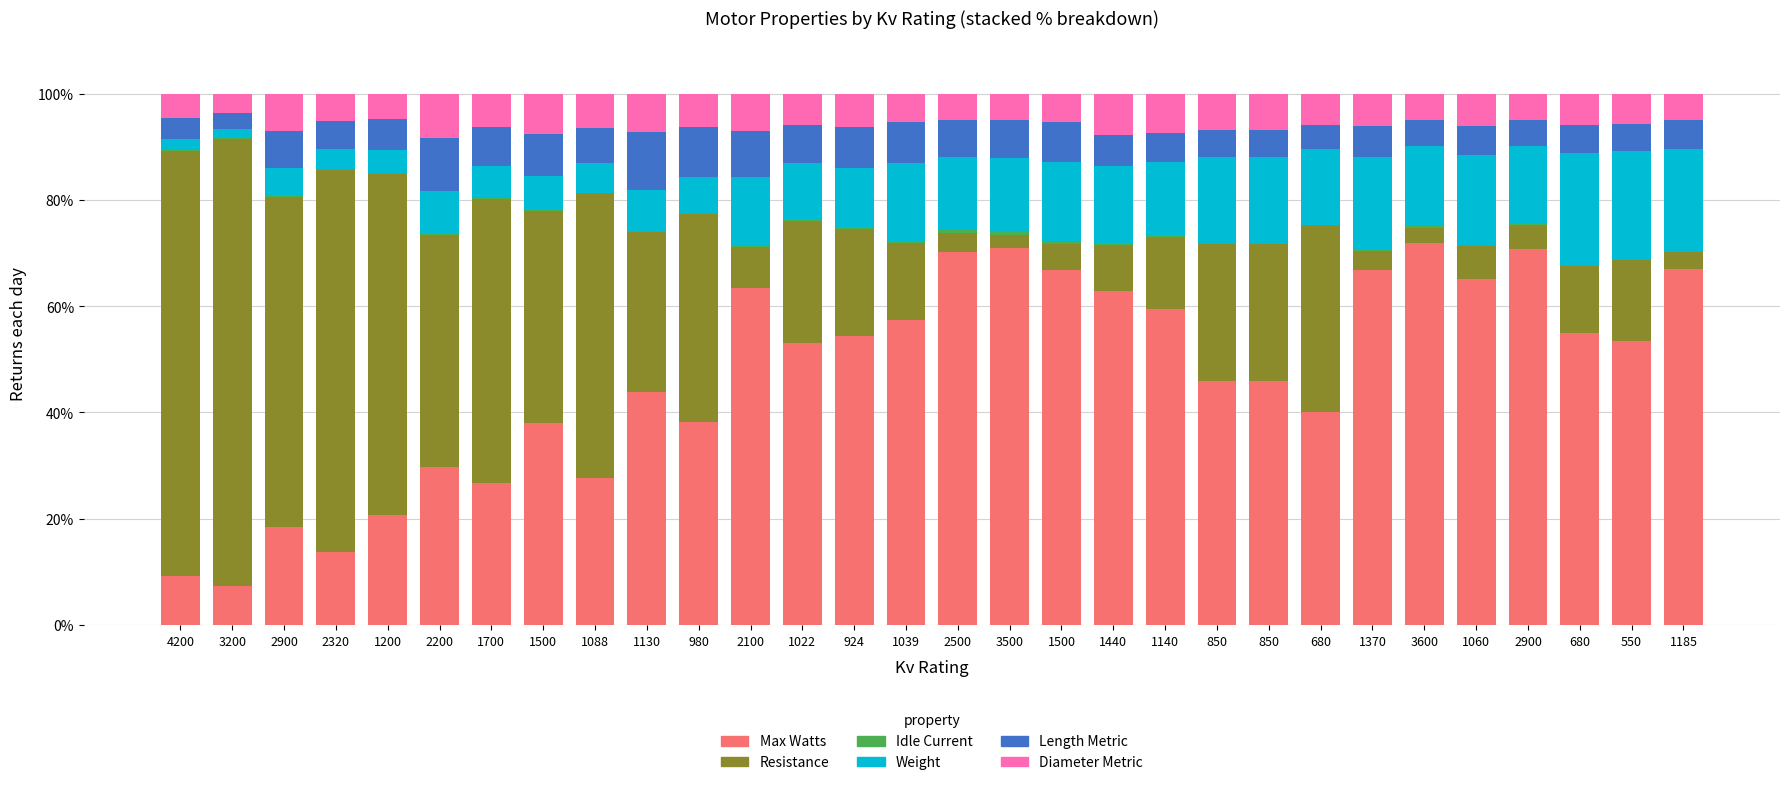

What is the sum of the Max Watts values at 3600 and 2900?

90.4